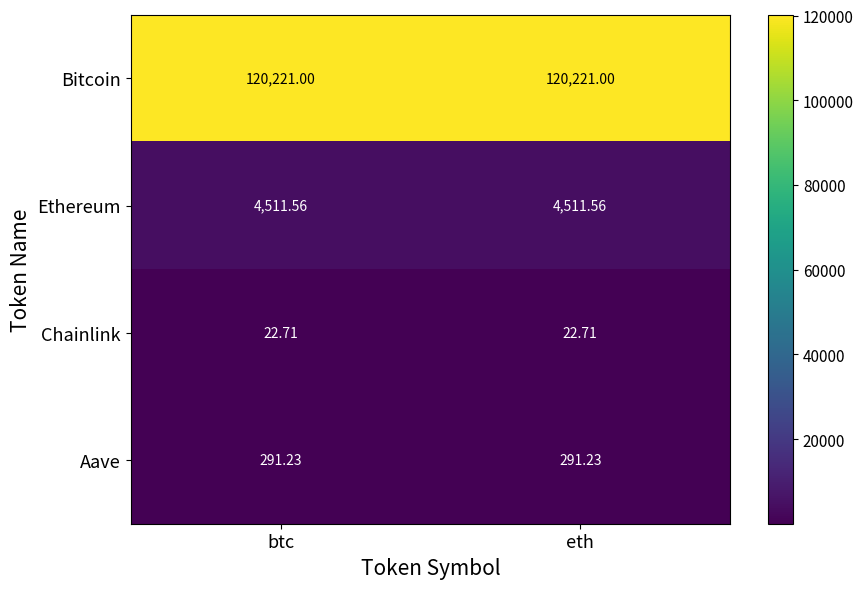

Is the value of Chainlink at btc greater than the value of Ethereum at eth?

No